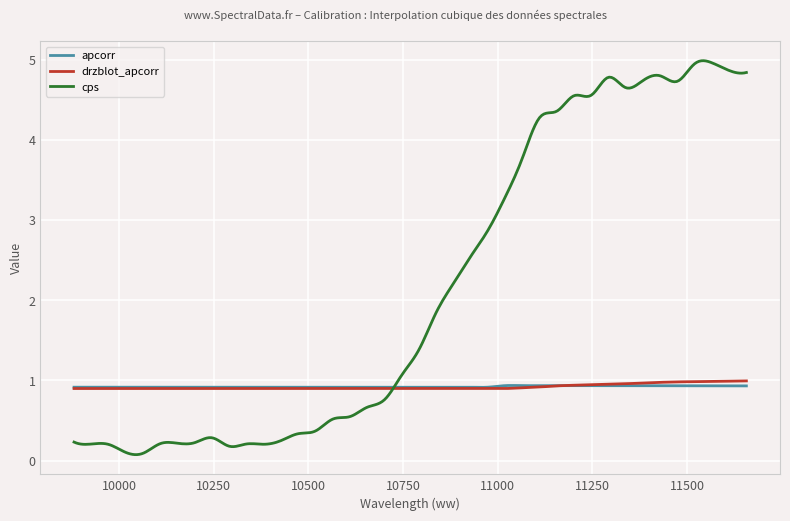

Which series has the largest total across all categories?

cps